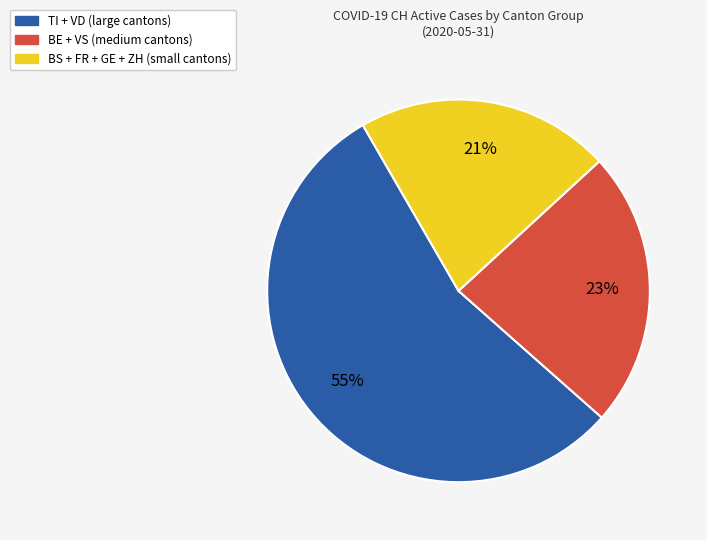

Count the number of slices in the pie.

3